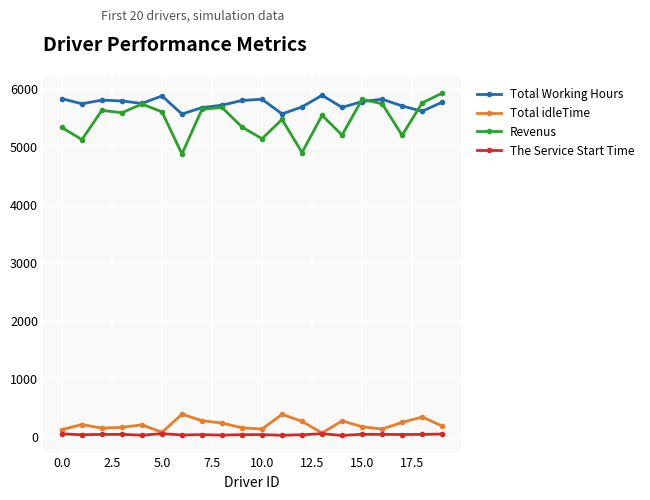

Which series has the widest spread of values?

Revenus